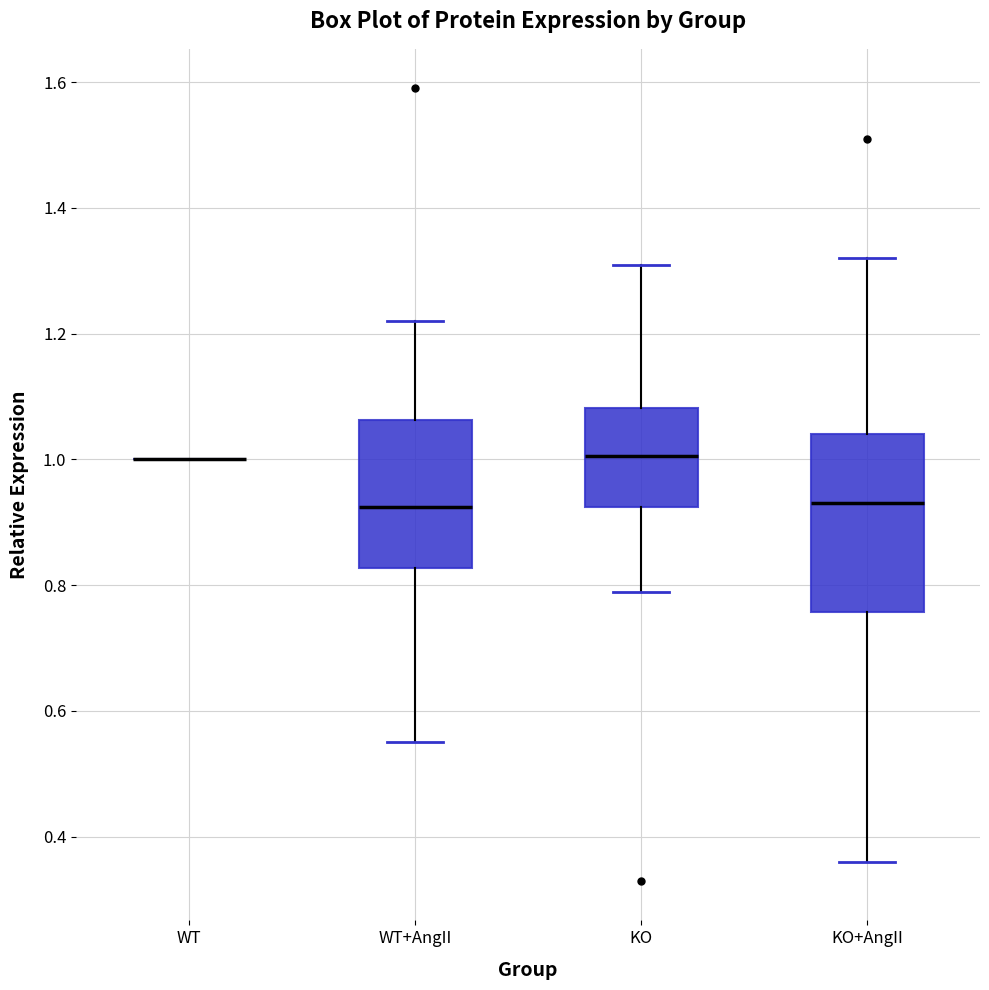

Reading left to right, read every box against the y-axis: the position of its median line, the range the box covers, and the ends of its whiskers. The values are not printed on the chart, so give them approximately, as read against the axis.

WT: box collapsed to a line at 1.00, whiskers 1.00 to 1.00
WT+AngII: median 0.92, box 0.82 to 1.06, whiskers 0.56 to 1.22
KO: median 1.00, box 0.92 to 1.08, whiskers 0.80 to 1.32
KO+AngII: median 0.94, box 0.76 to 1.04, whiskers 0.36 to 1.32